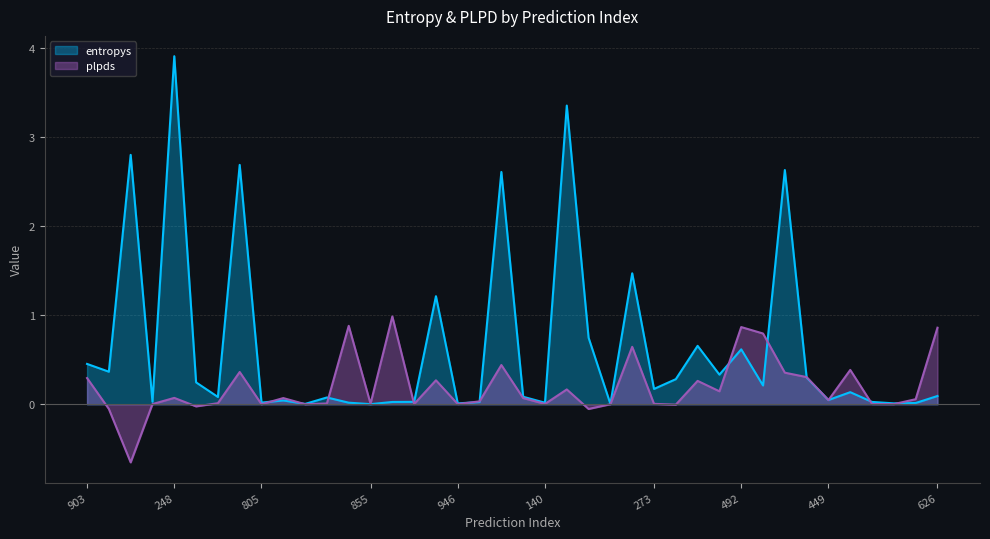

How many negative values does the plpds series have?

5